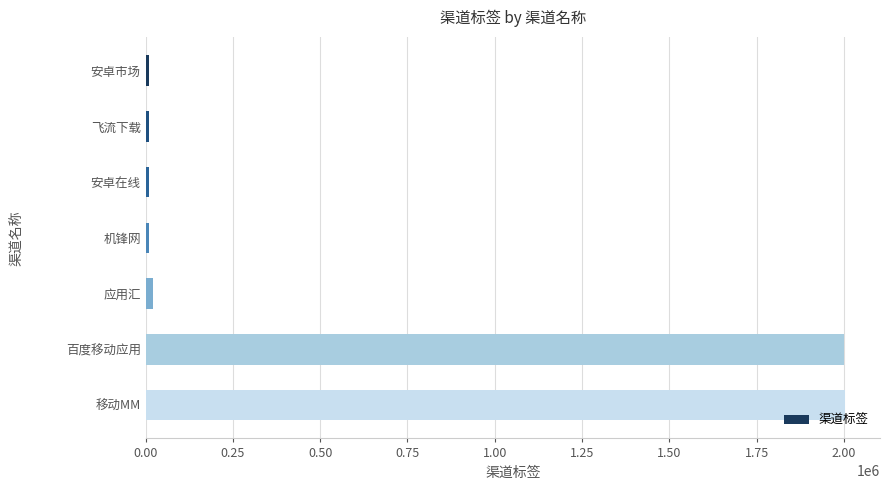

What is the label of the 5th bar from the bottom?

安卓在线